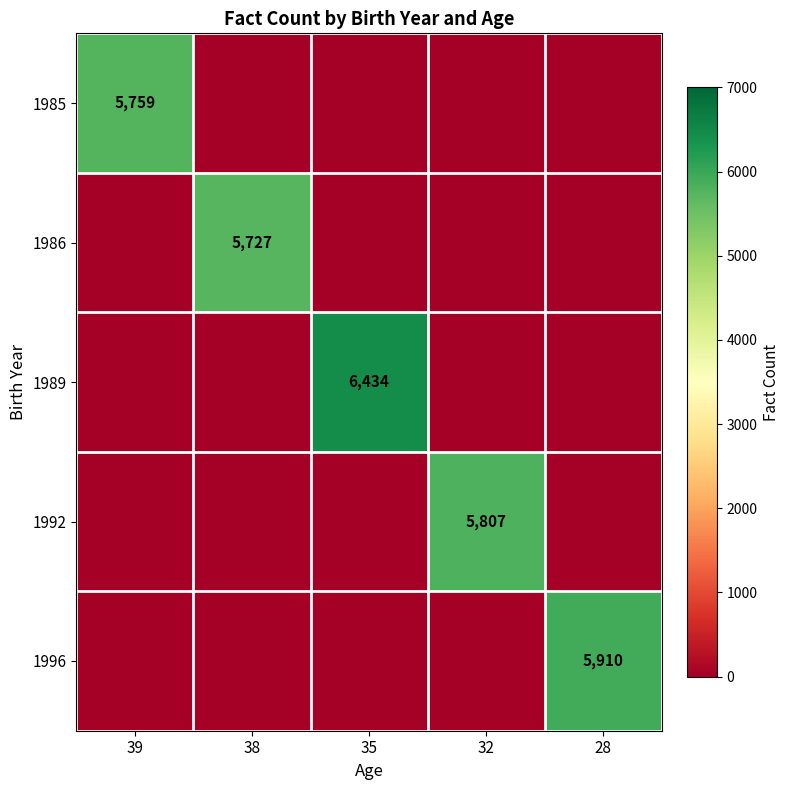

How many data points in 1989 are above 0?

1